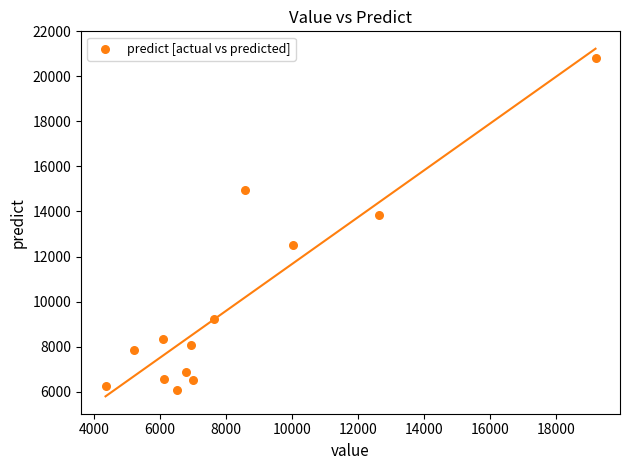

What is the range of X values (max minus min)?

14835.0